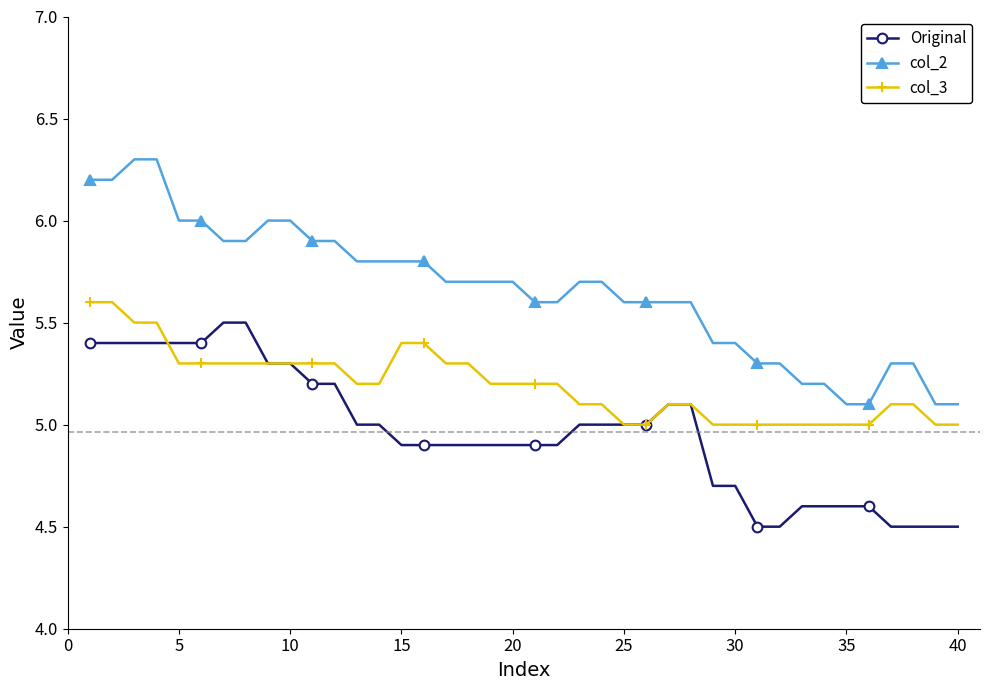

What is the value of the col_3 point at the 34th from the left?

5.0